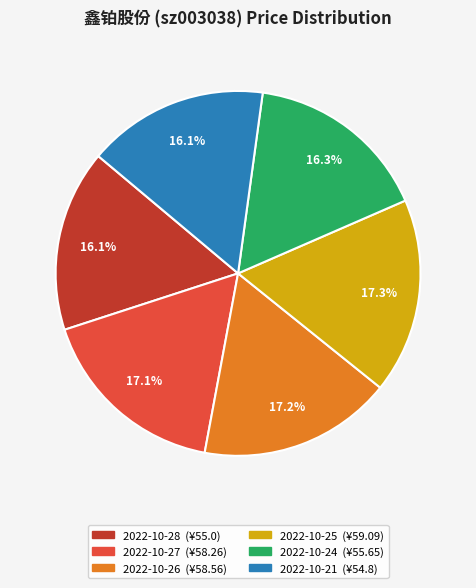

To the nearest percent, what percentage of the pie is 2022-10-26?

17%